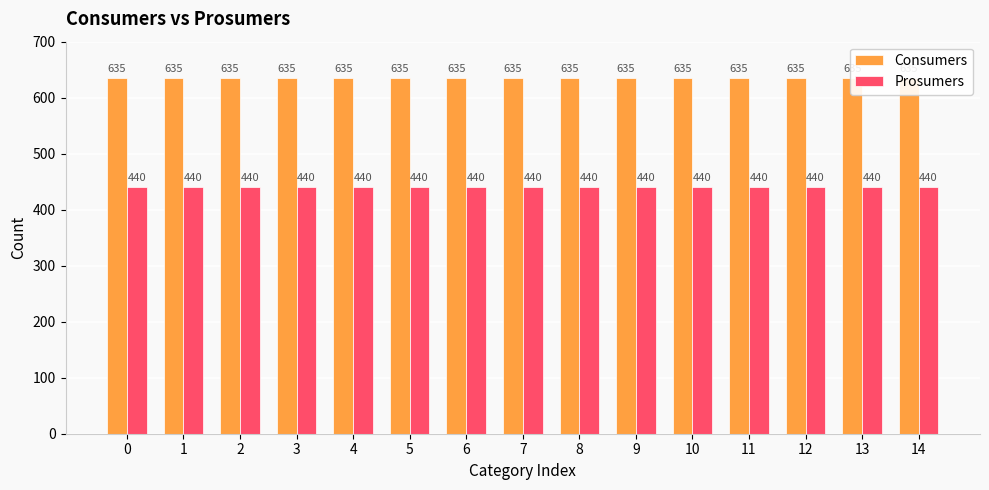

List the labels in order of Prosumers value, smallest first.

0, 1, 2, 3, 4, 5, 6, 7, 8, 9, 10, 11, 12, 13, 14